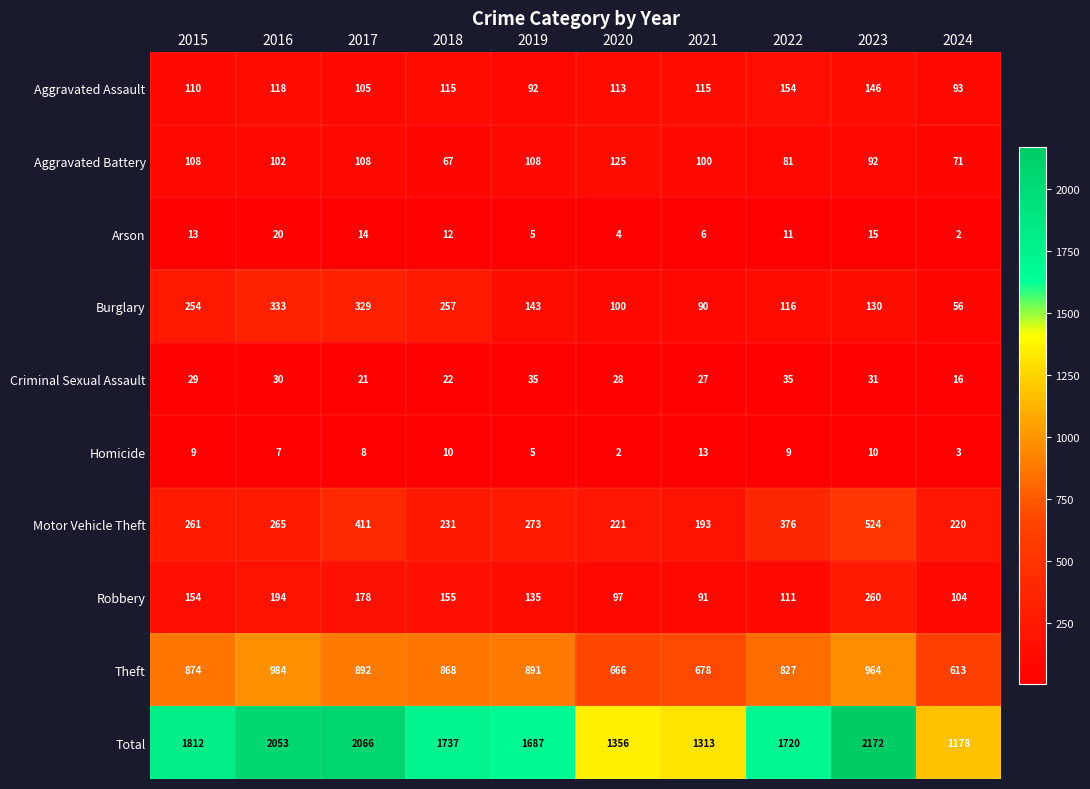

How many series are shown in this chart?

10